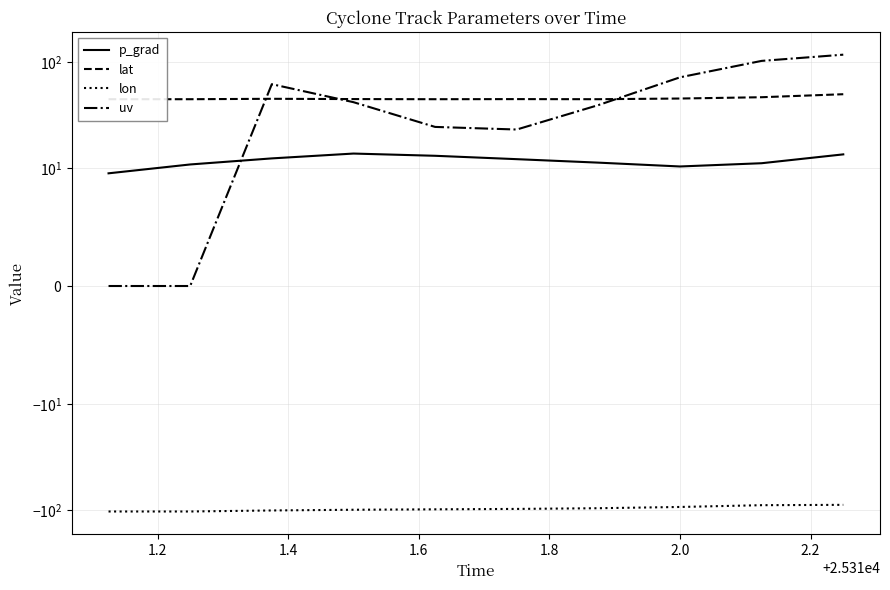

What are all the series names shown in the legend?

p_grad, lat, lon, uv